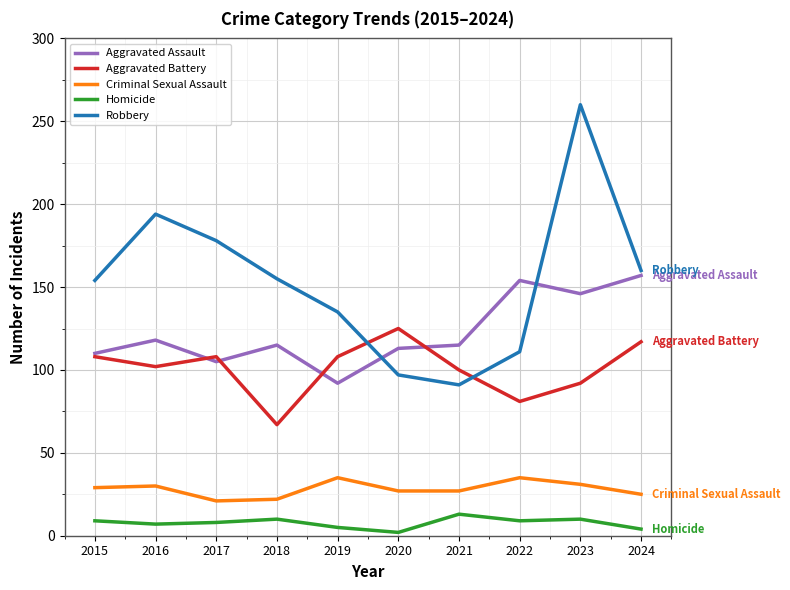

At which category does Robbery reach its first local valley?

2021